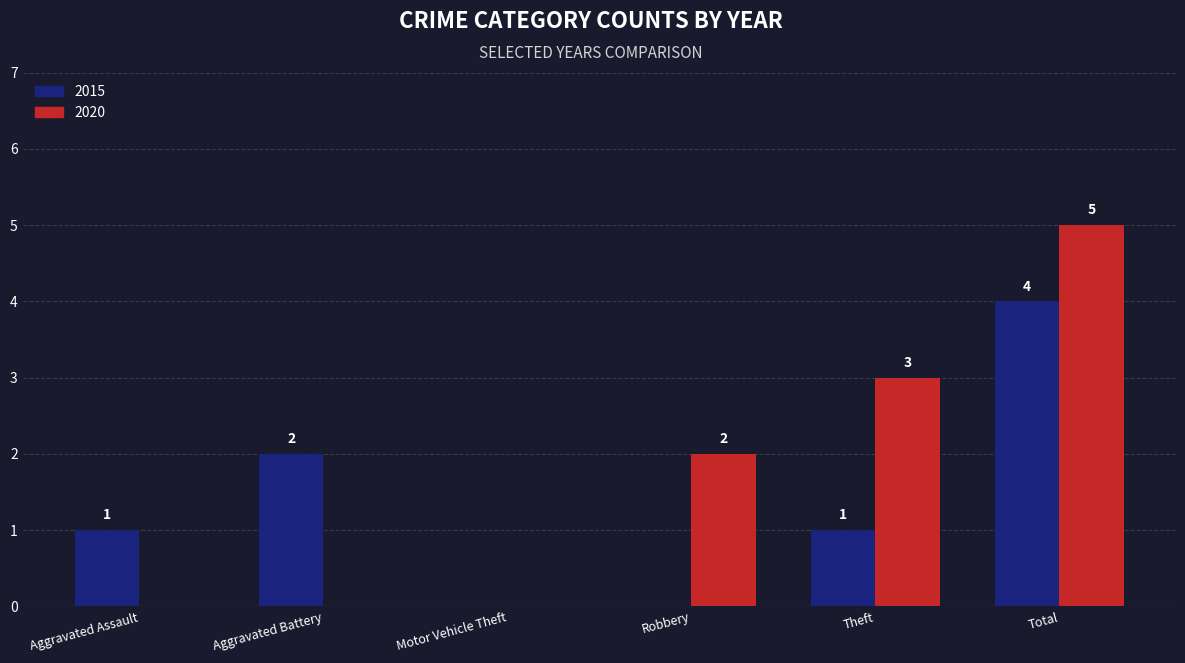

Which series has the largest range (max minus min)?

2020